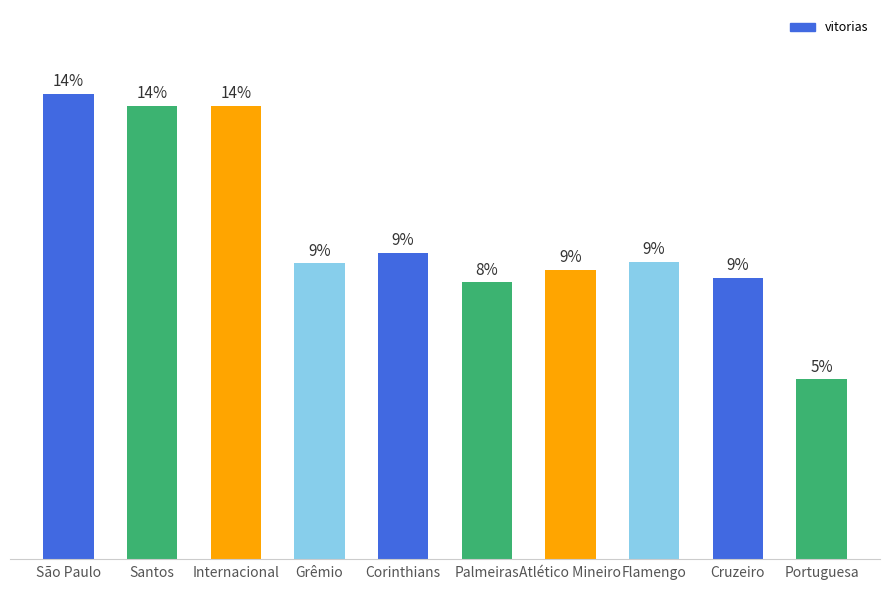

At which category does the chart reach its peak across all series?

São Paulo